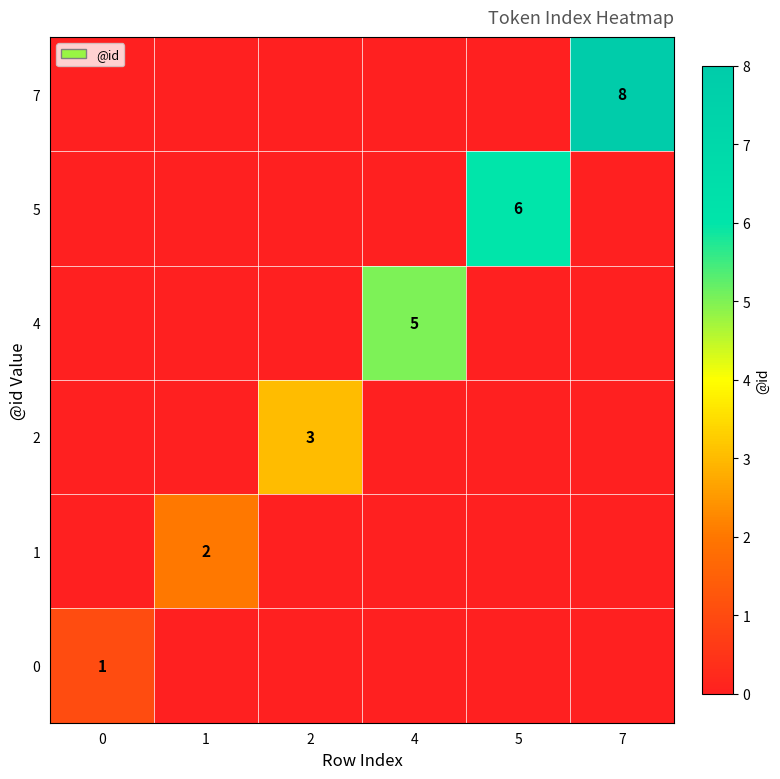

The 2 series shows 1 at 2. True or false?

False